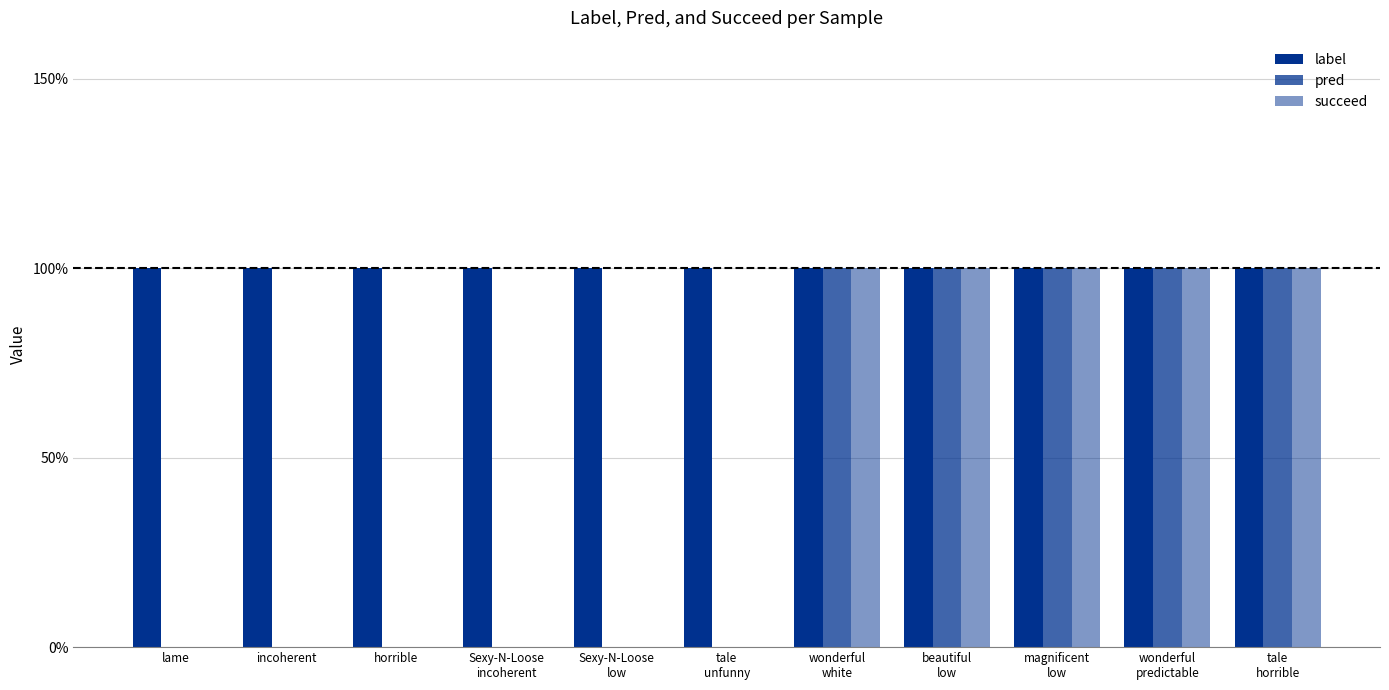

Count the number of data series in this chart.

3